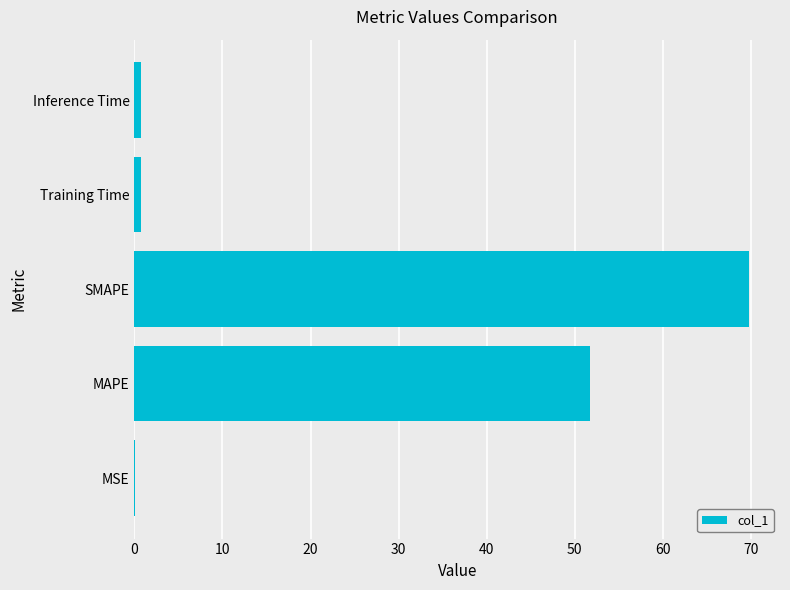

Between Inference Time and SMAPE, which is larger?

SMAPE